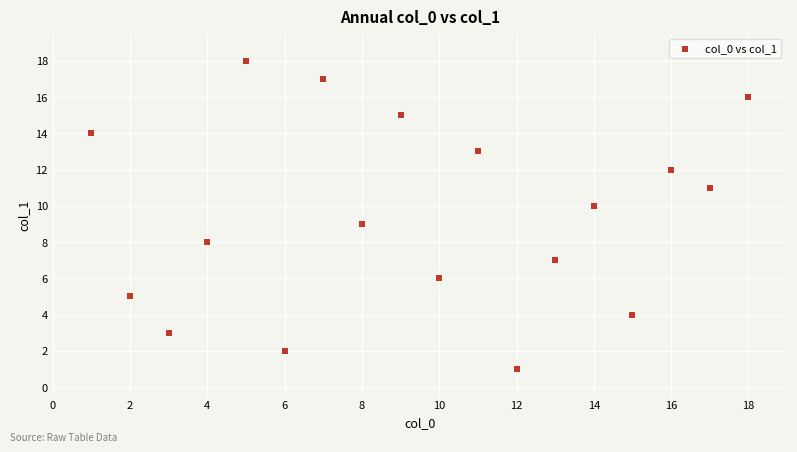

What is the range of X values (max minus min)?

17